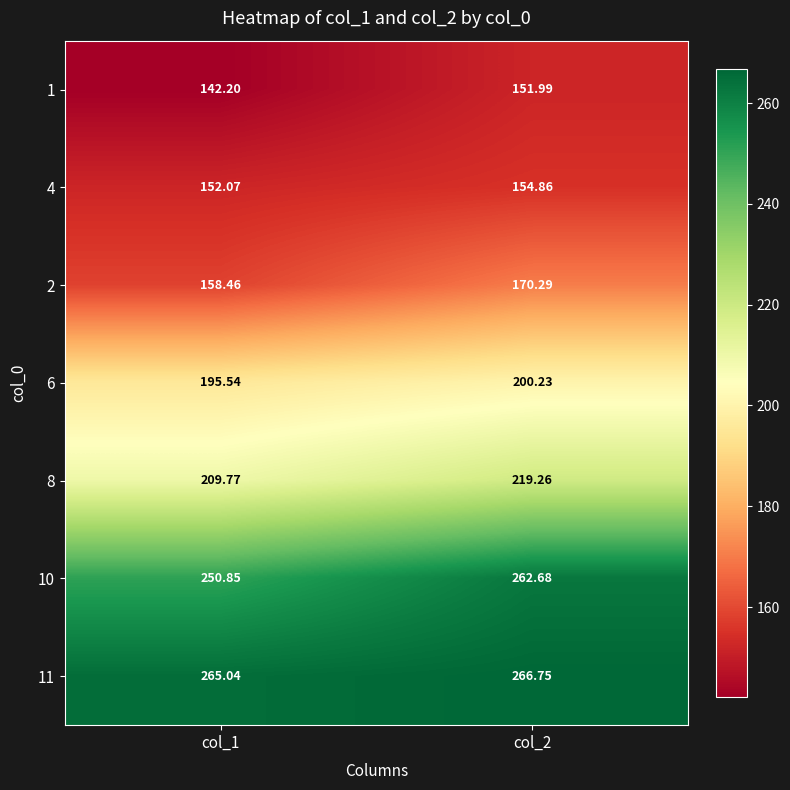

What is the total value across all series at col_2?

1426.1